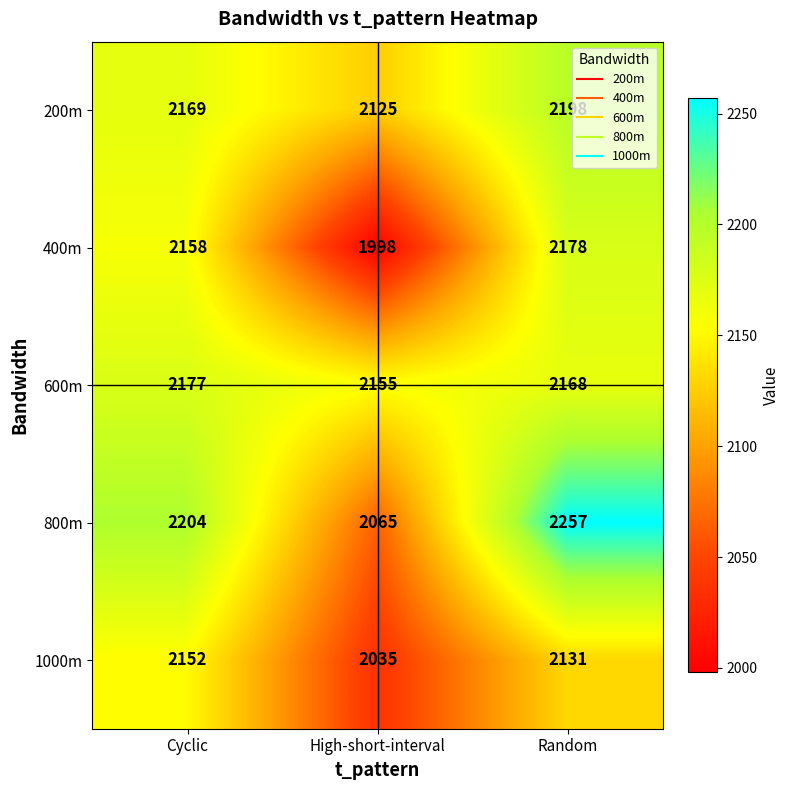

Where is 800m nearest to the value 2161?

Cyclic